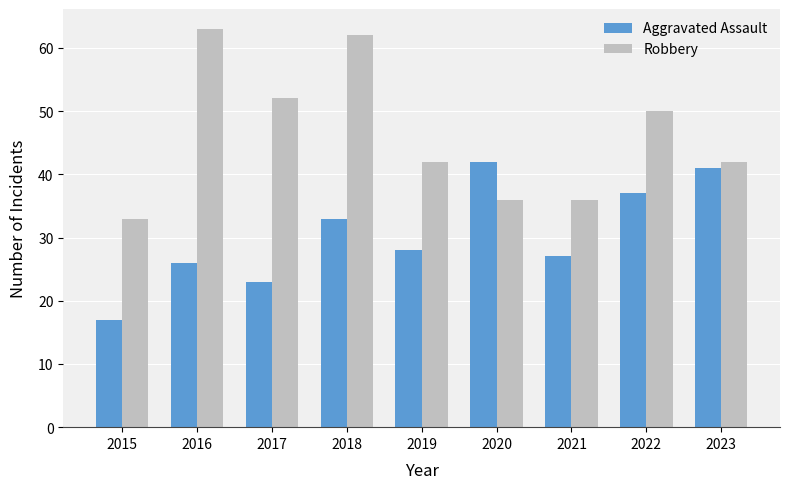

Reading left to right, extract all data points from this chart.

Aggravated Assault: 17	26	23	33	28	42	27	37	41
Robbery: 33	63	52	62	42	36	36	50	42